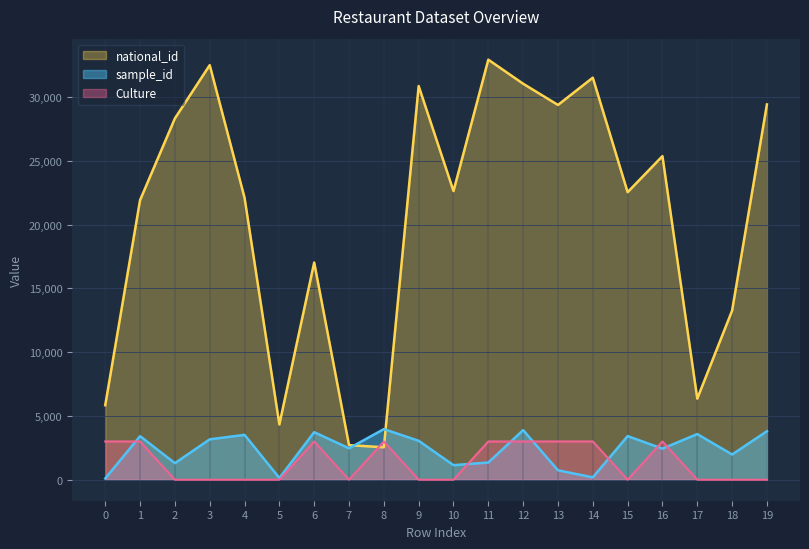

How many interior local valleys does the Culture series have?

2